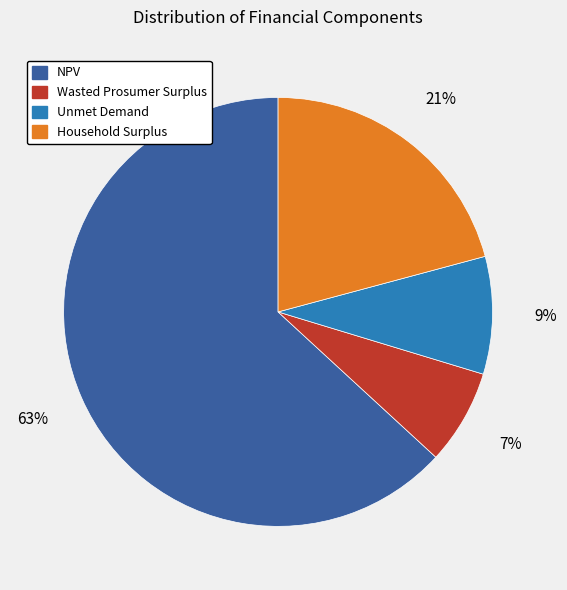

To the nearest percent, what is the difference between the largest and smallest slice percentages?

56%